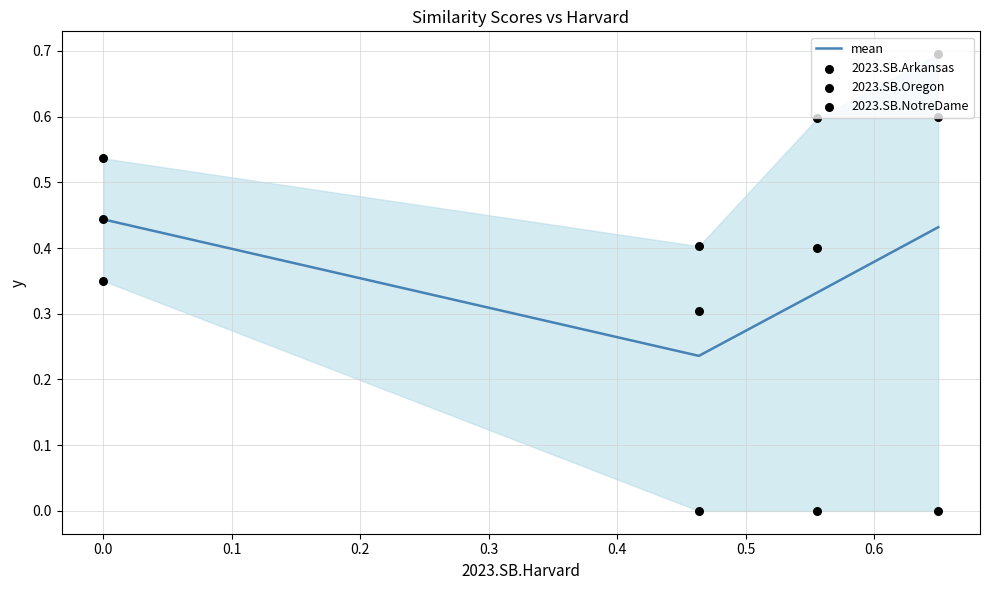

At how many categories does at least one series exceed 0?

4